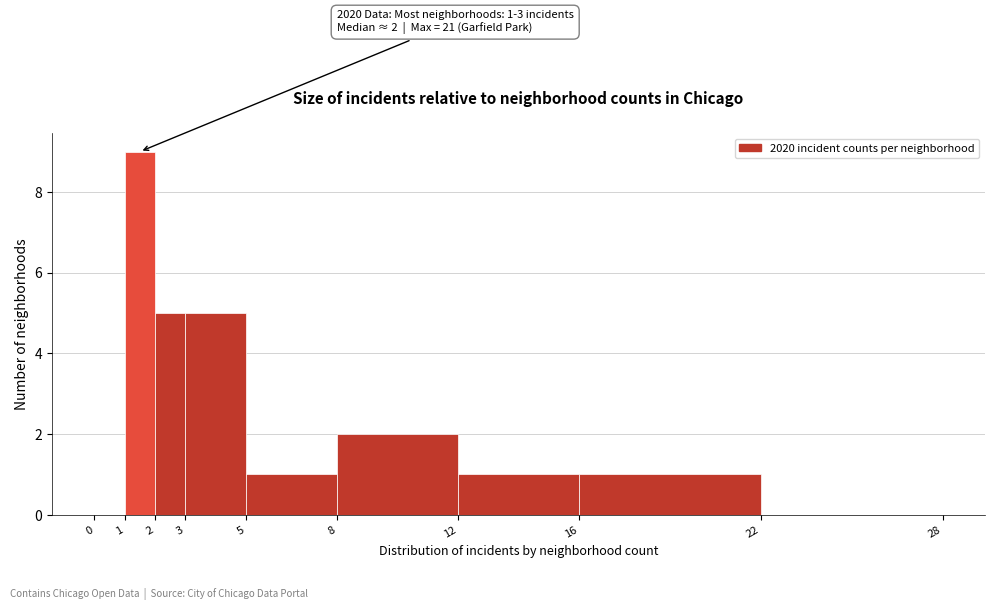

Over which range of the x-axis is the bar tallest?

1 to 2